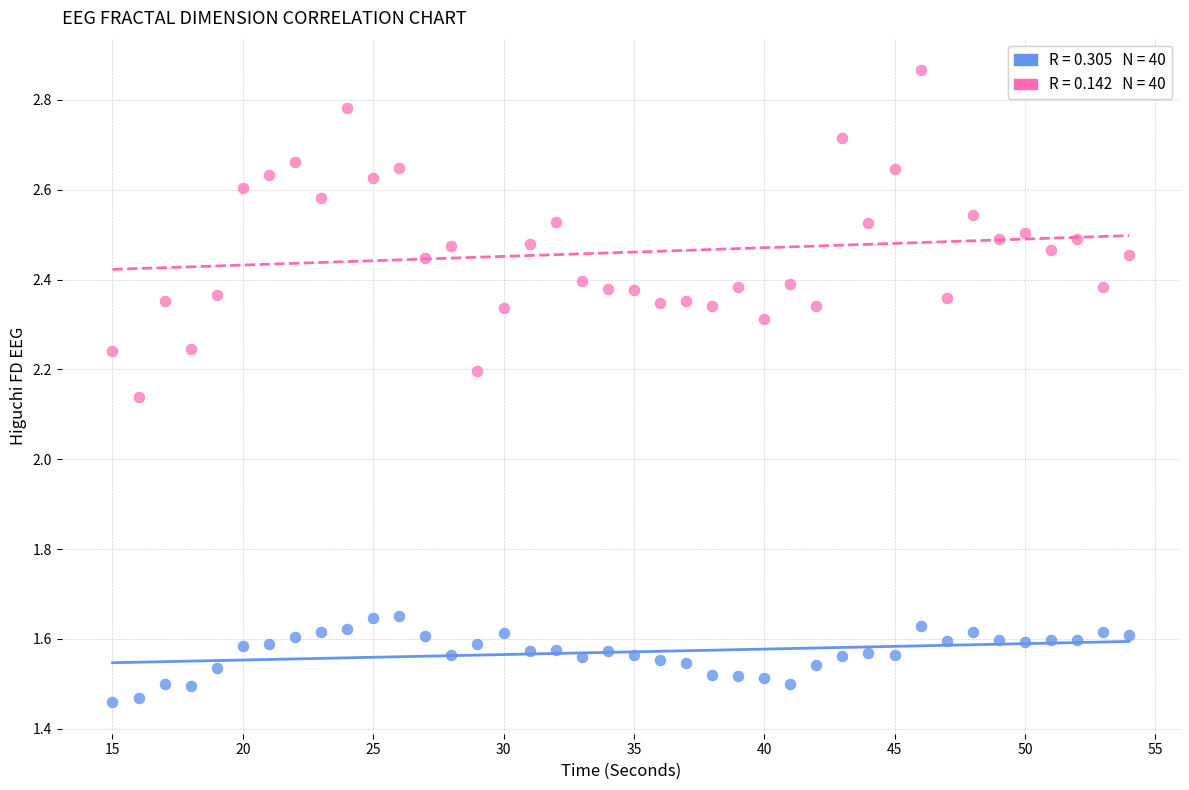

Across all data points, what is the range of X values (max minus min)?

39.0